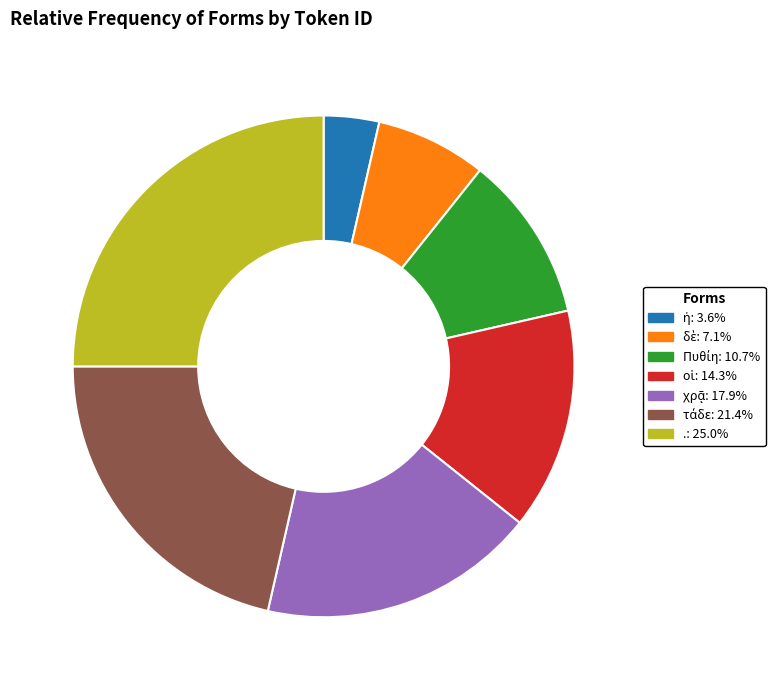

Is there any slice that represents more than half of the pie?

No